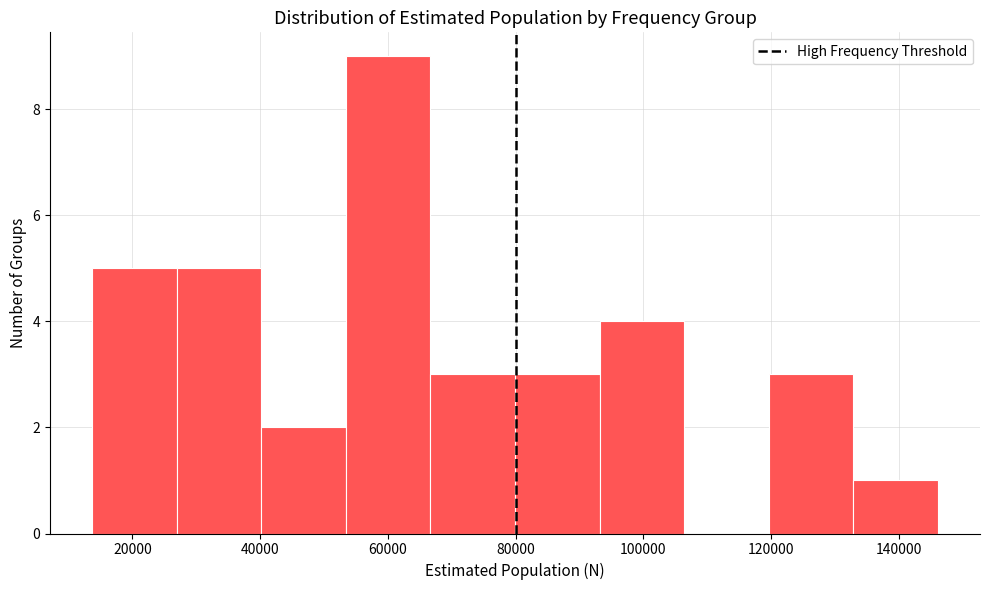

Reading left to right, transcribe this chart: for each bar, give the range it covers on the x-axis and its height. Neither the bar edges nor the heights are printed on the chart, so give them approximately, as read against the axes.

14000 to 26000: 5
26000 to 40000: 5
40000 to 54000: 2
54000 to 66000: 9
66000 to 80000: 3
80000 to 94000: 3
94000 to 106000: 4
106000 to 120000: 0
120000 to 132000: 3
132000 to 146000: 1